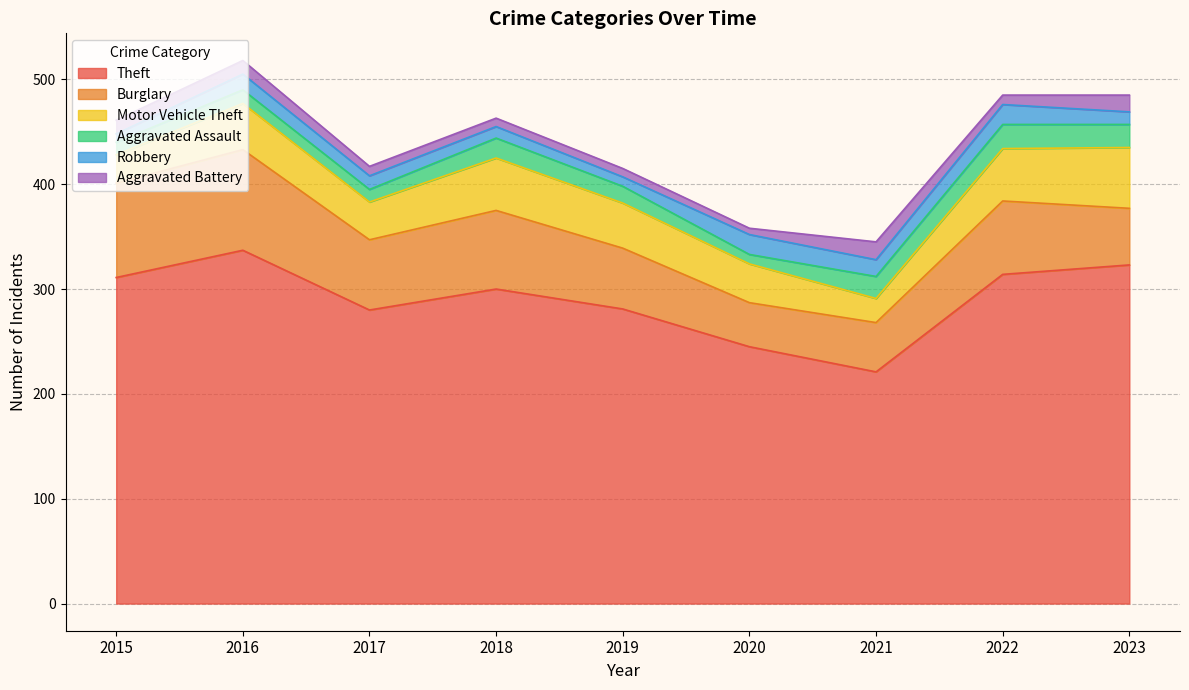

What is the maximum value shown in the chart?

337